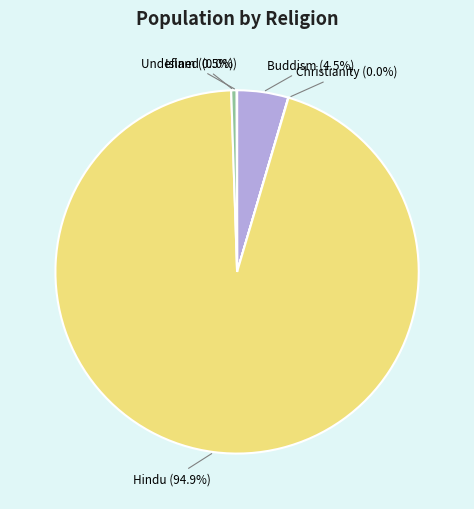

Is there any slice that represents more than half of the pie?

Yes